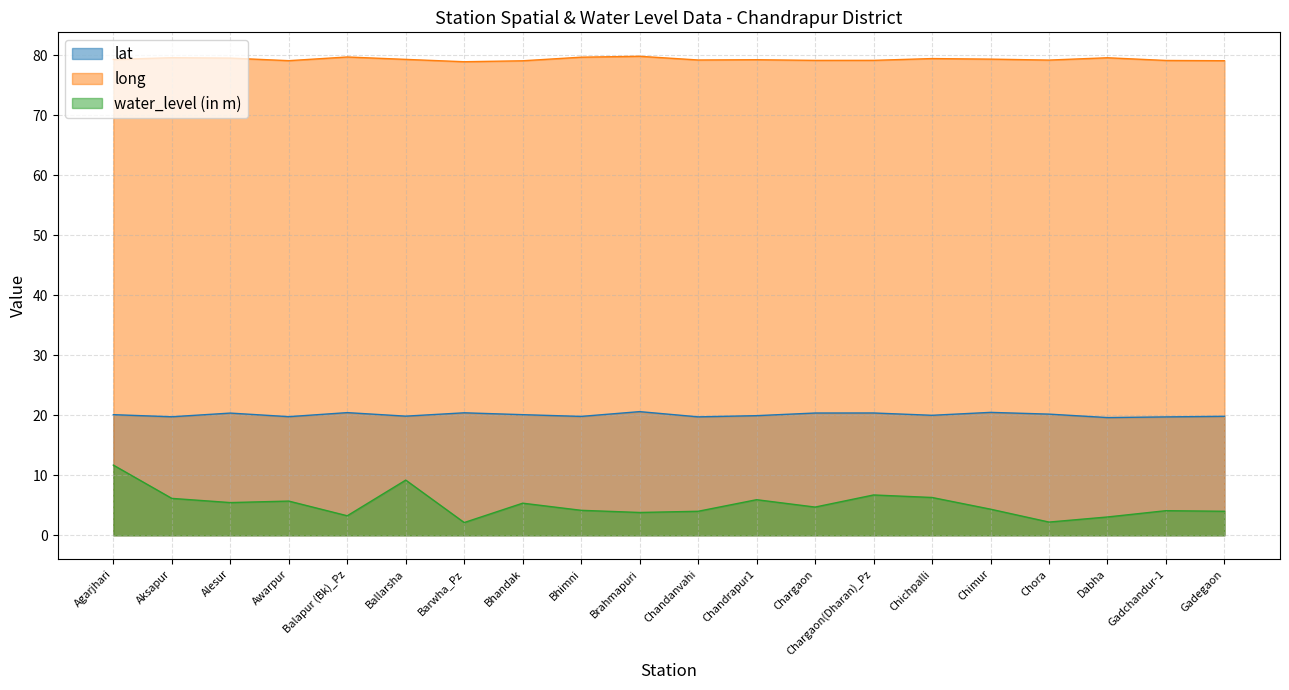

What is the approximate value of long at Aksapur?

79.6